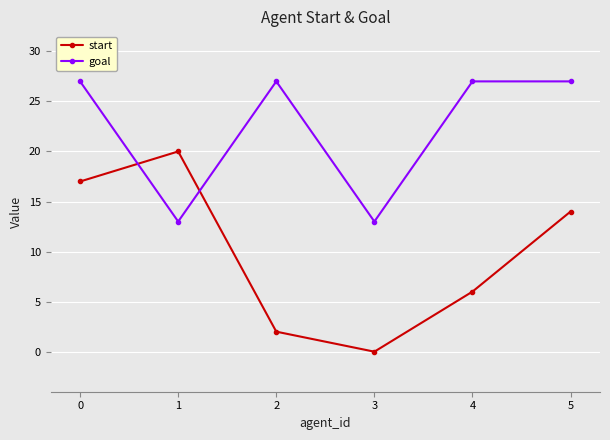

The value of start at 0 is 17. True or false?

True